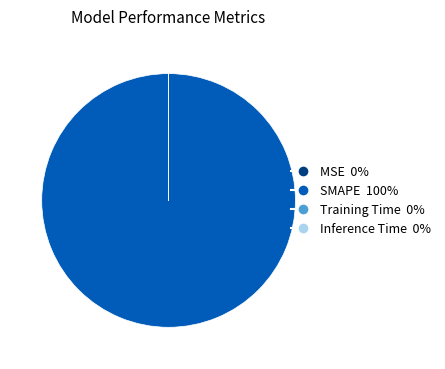

The SMAPE slice represents 100% of the pie. True or false?

True